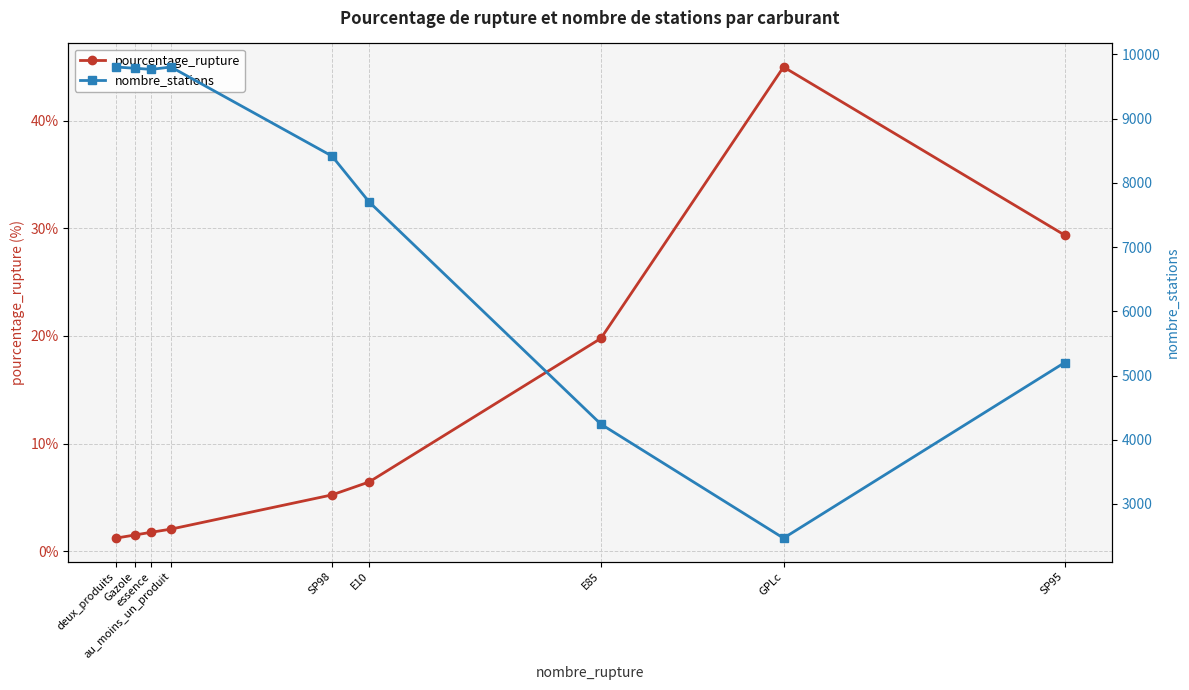

What is the label of the 6th point from the right?

au_moins_un_produit